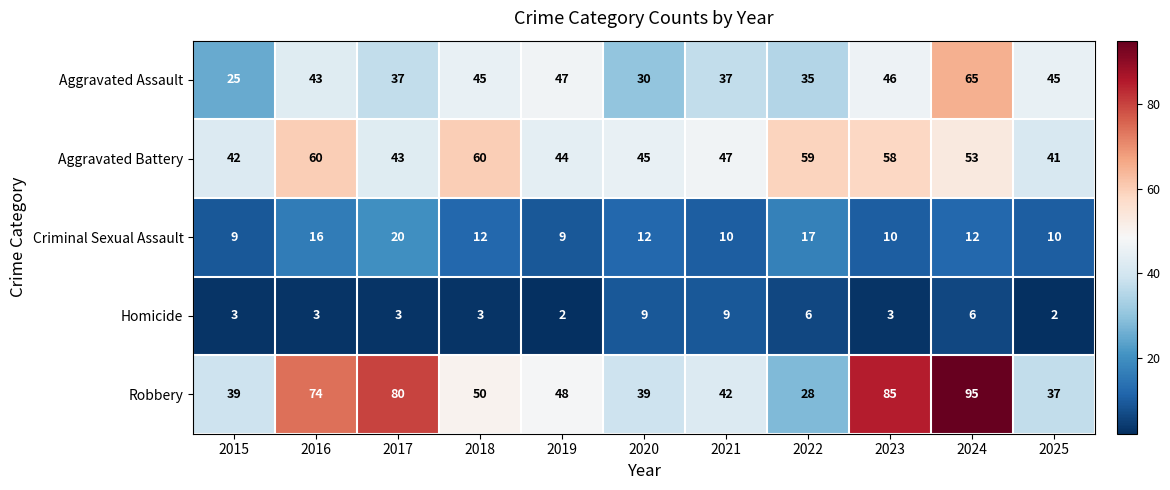

The Homicide series shows 1 at 2015. True or false?

False